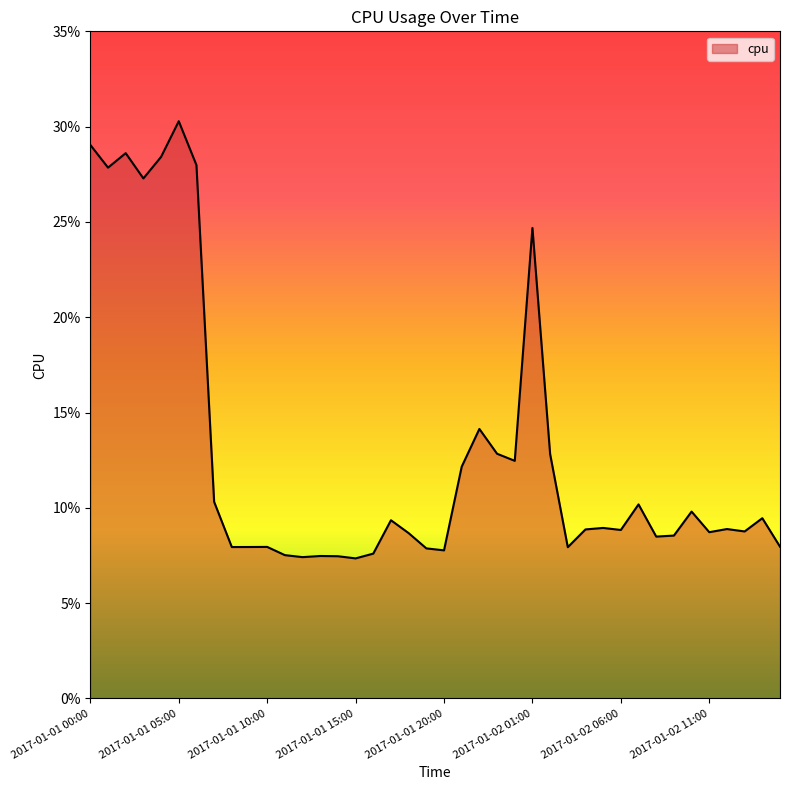

How many points are lower than both their immediate neighbors (excluding endpoints)?

12